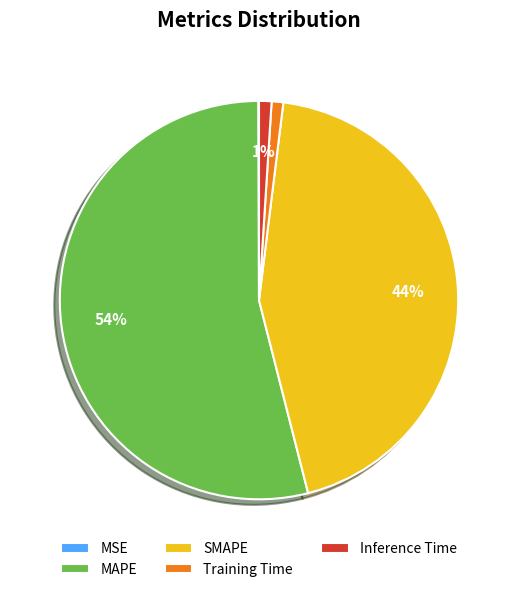

Is there a majority slice in this chart?

Yes